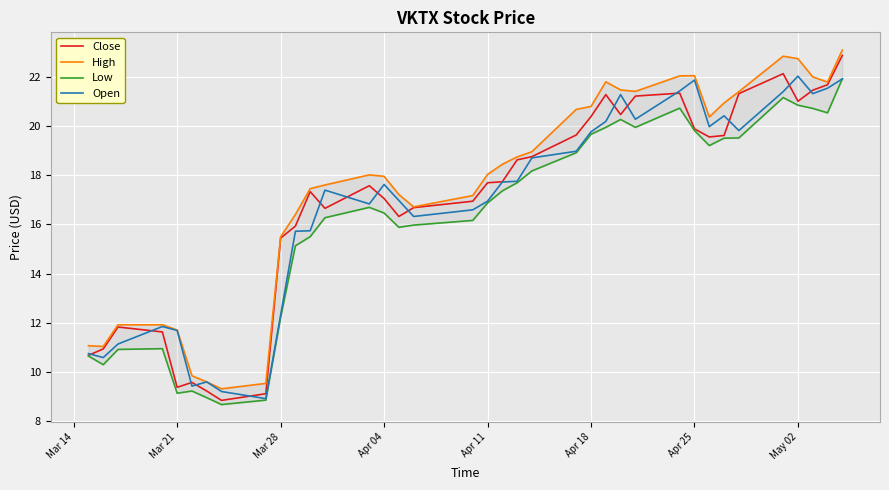

What is the maximum value for Close?

22.9